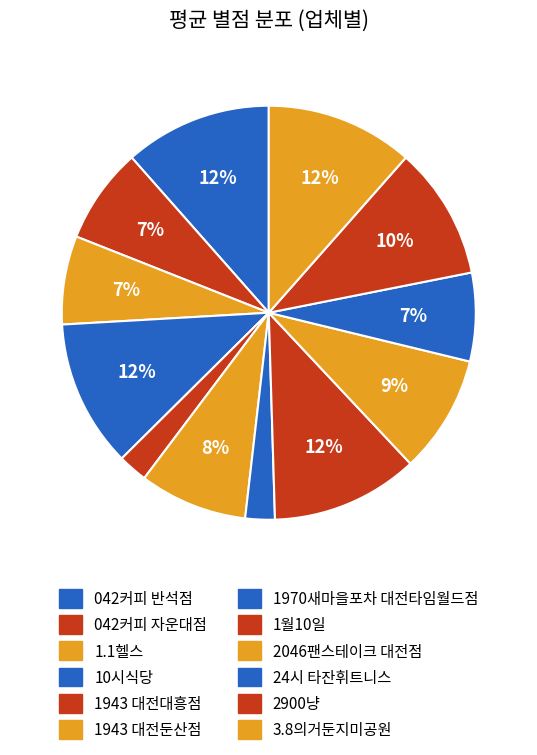

True or false: 042커피 반석점 accounts for 12% of the total.

True